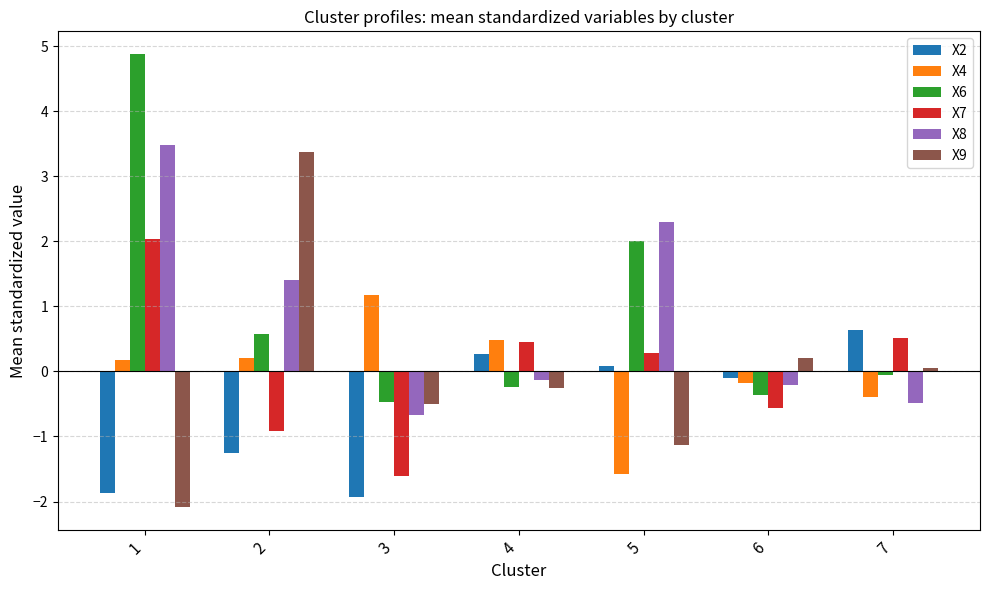

How many values in the X7 series are below 0?

3